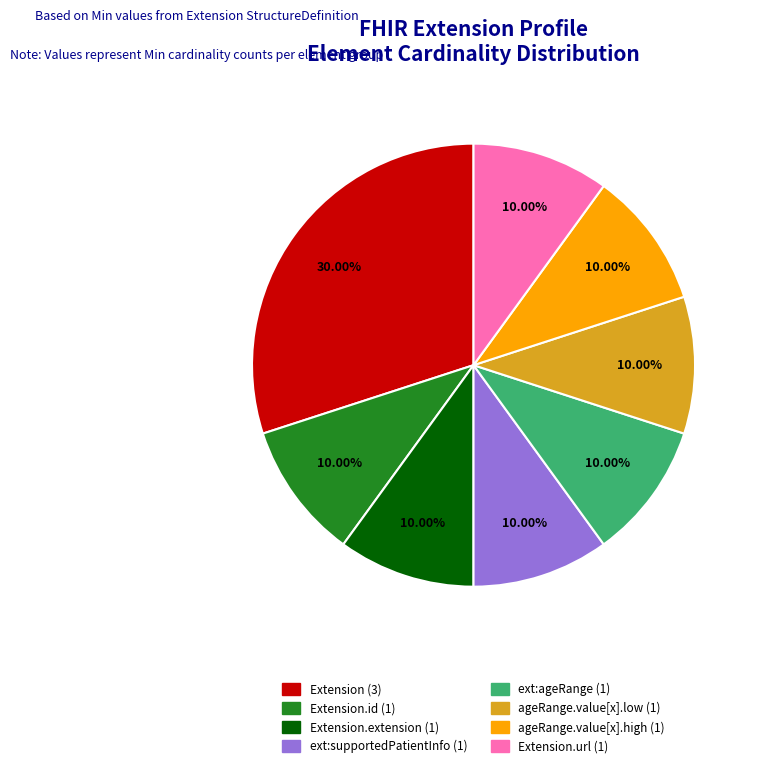

How many segments does this pie chart have?

8